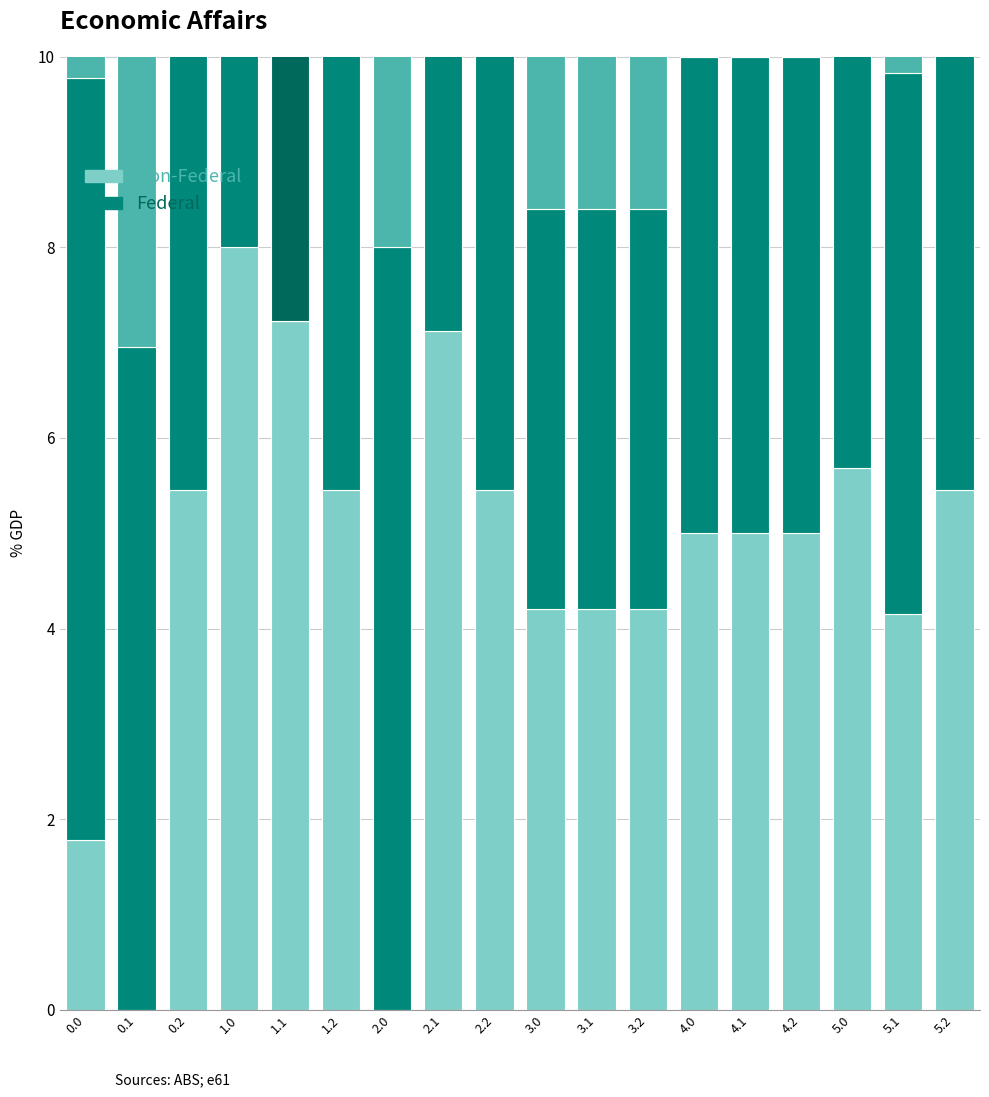

What position from the left is 2.2?

9